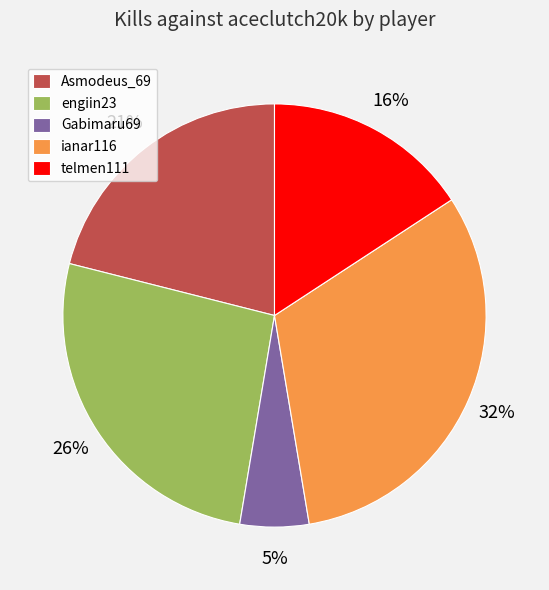

How many slices are in this pie chart?

5